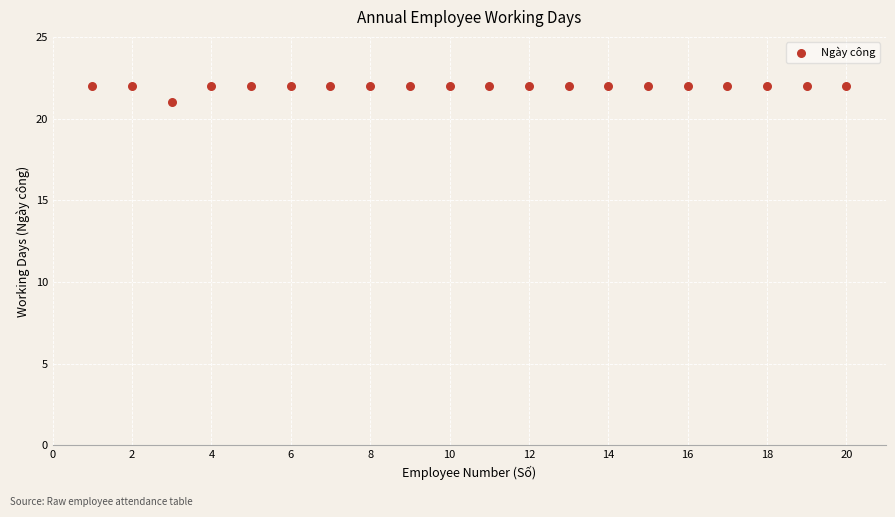

What is the range of X values (max minus min)?

19